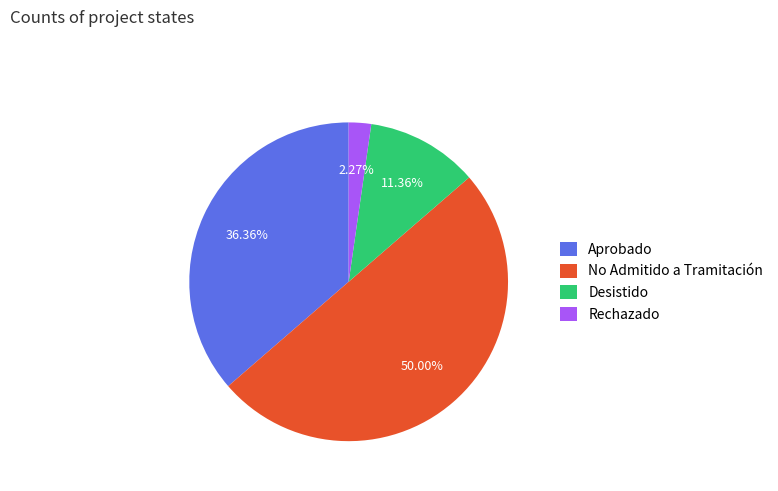

Do No Admitido a Tramitación and Rechazado together represent more than half of the pie?

Yes